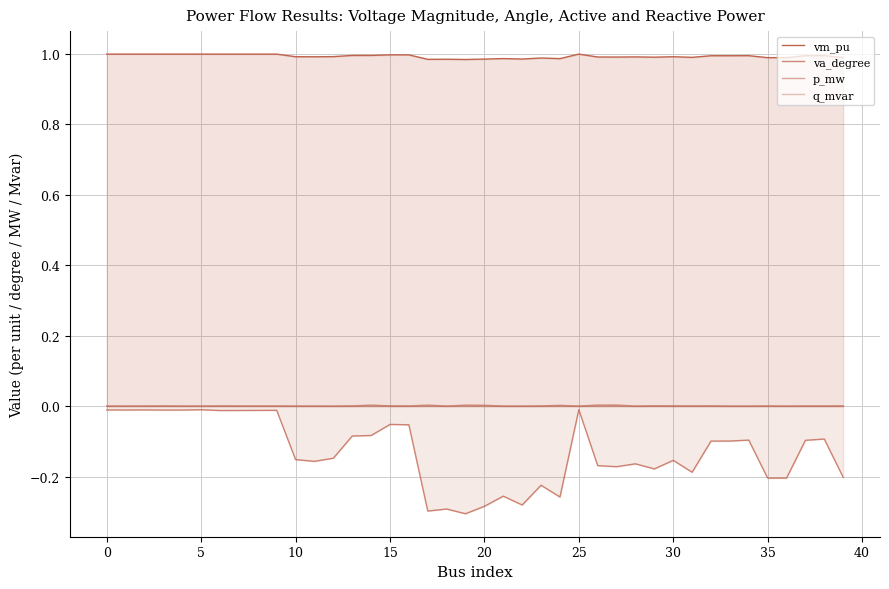

Rank the series by their maximum value, from highest to lowest.

vm_pu, p_mw, q_mvar, va_degree